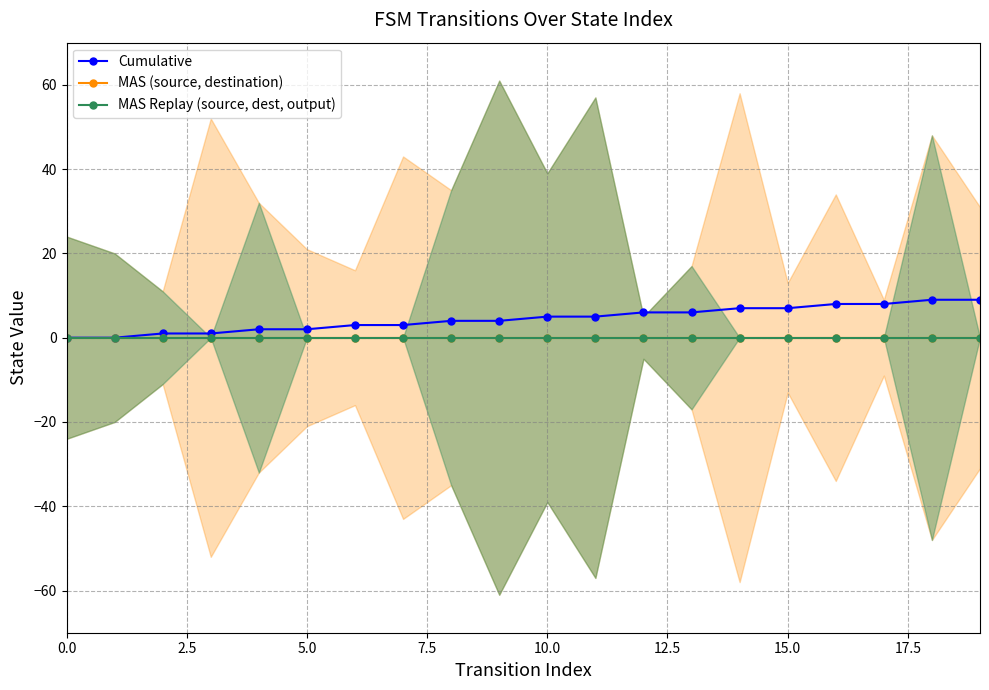

What position from the right is 13?

7